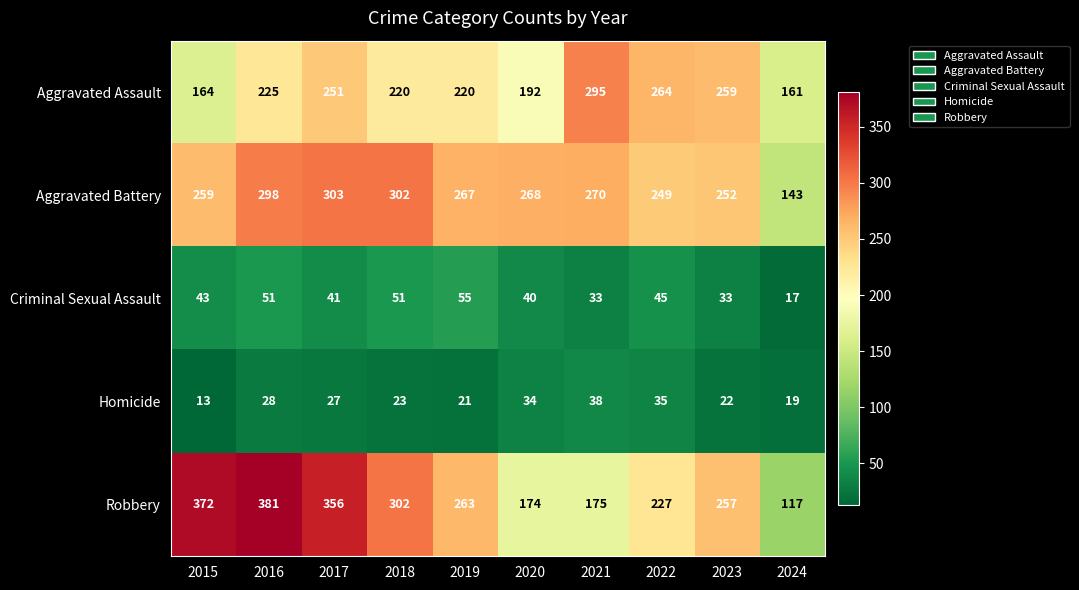

What is the total value across all series at 2019?

826